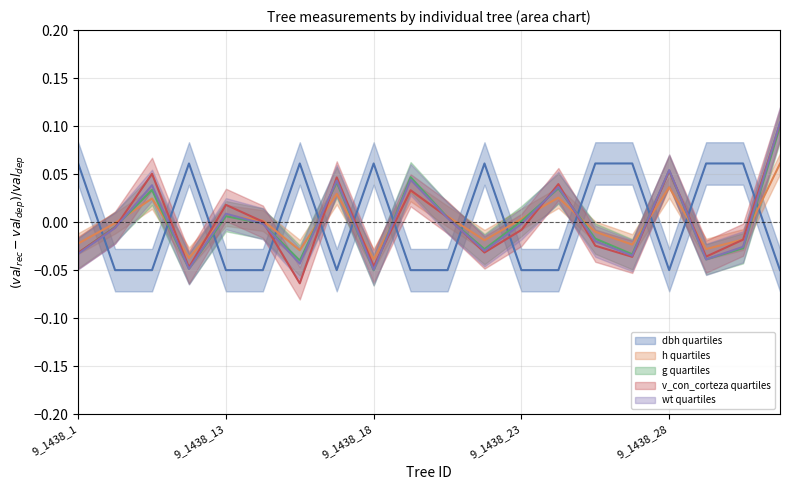

Which category has the highest value in the h series?

9_1438_36